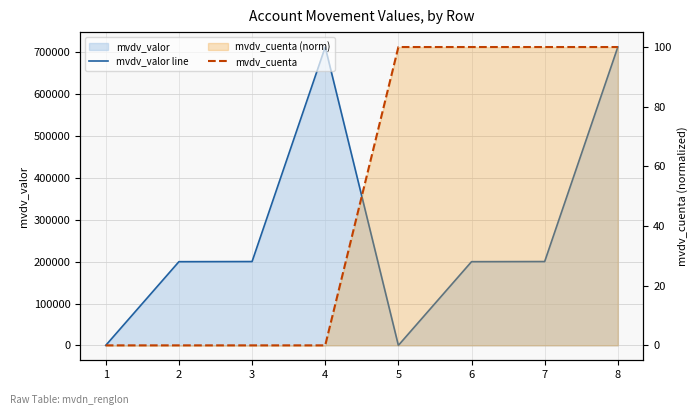

What is the difference between the highest and lowest values at 6?

199799.8